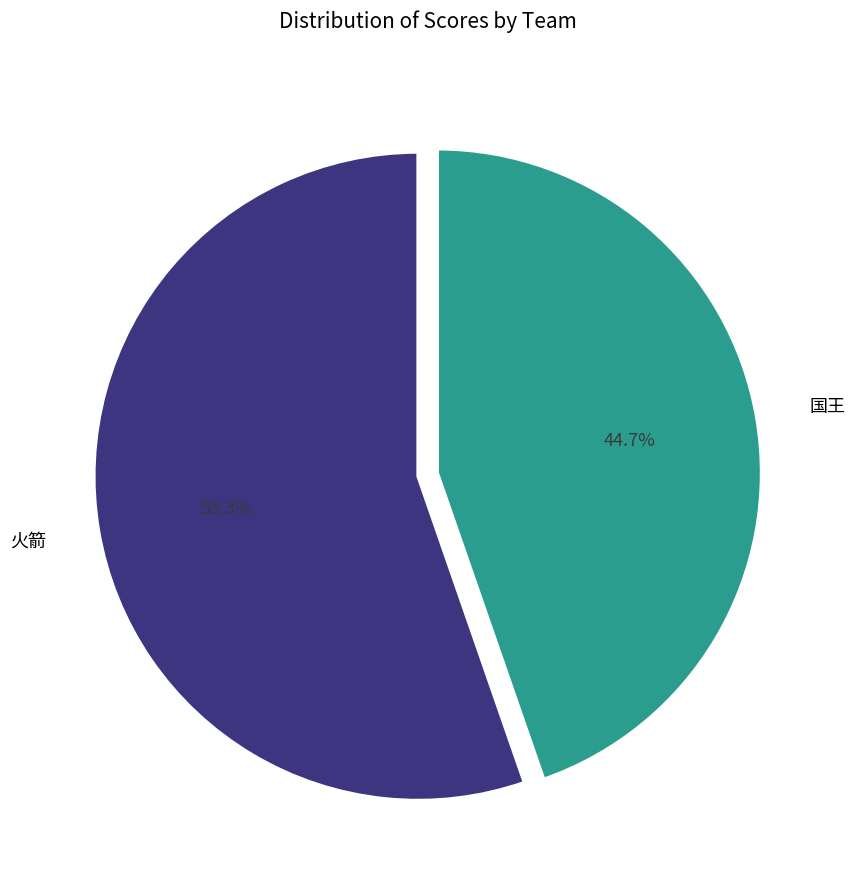

Combined, do 火箭 and 国王 account for over 50%?

Yes